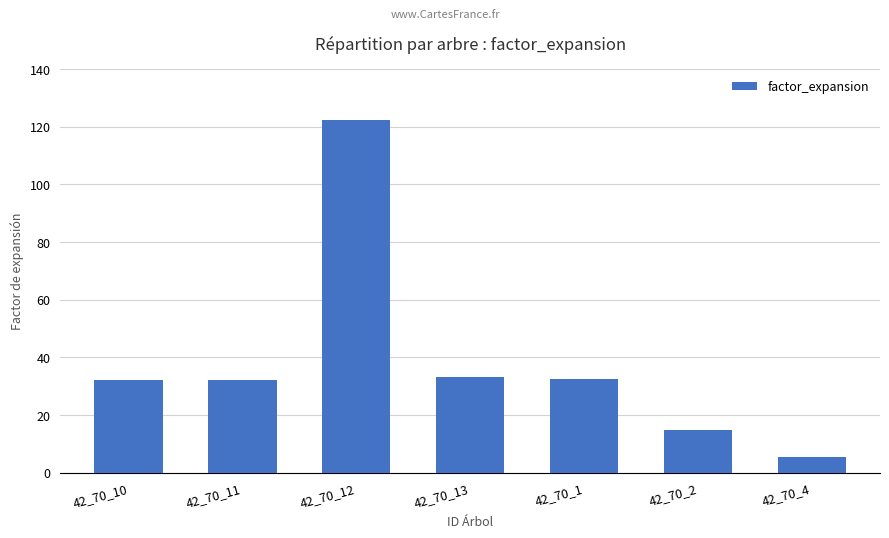

What is the difference between the values at 42_70_1 and 42_70_13?

0.5